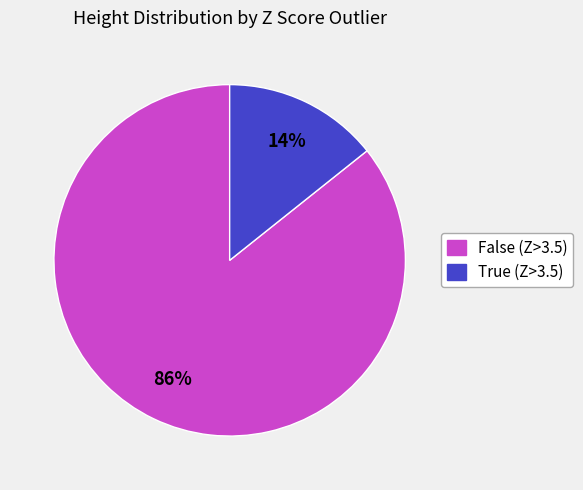

To the nearest percent, what is the average slice percentage?

50%